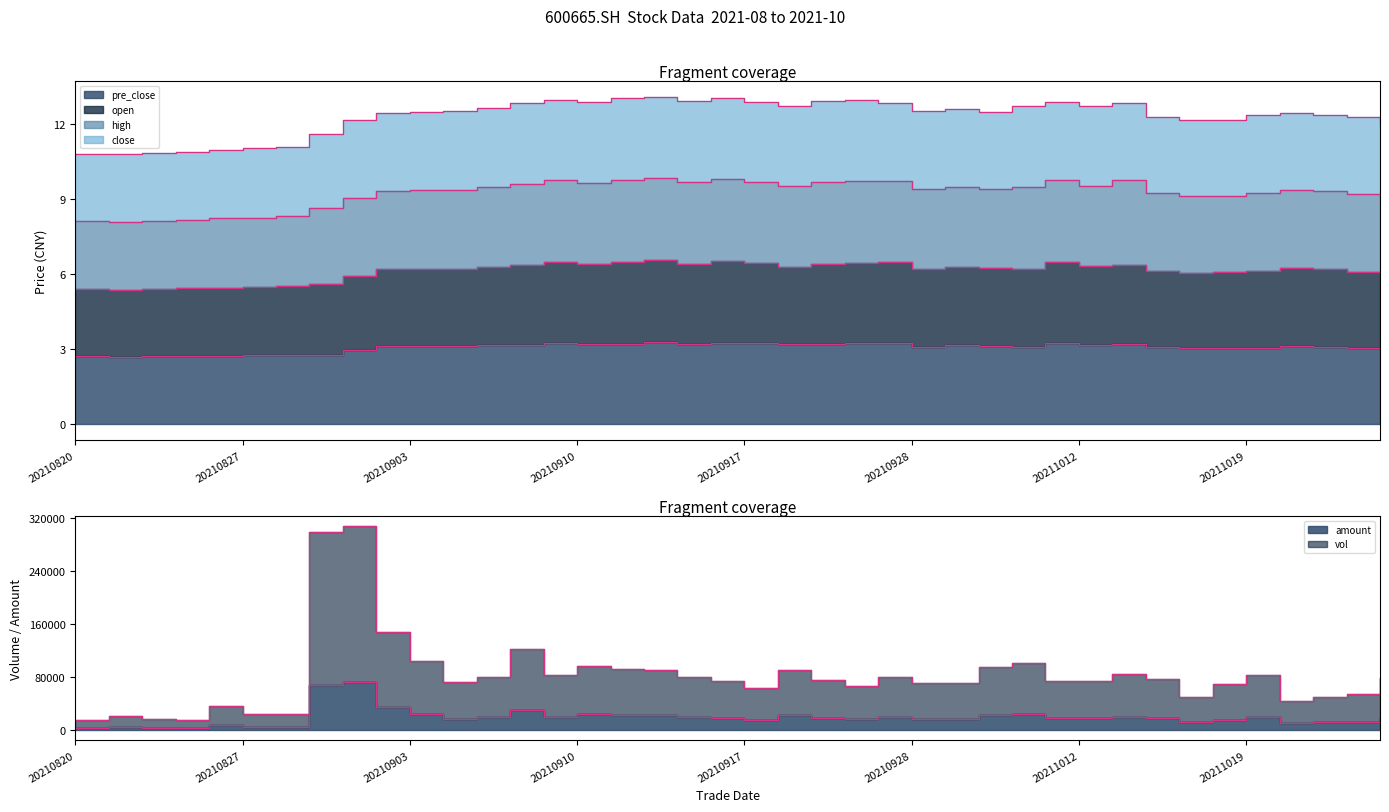

Where is the first local maximum for pre_close?

20210909